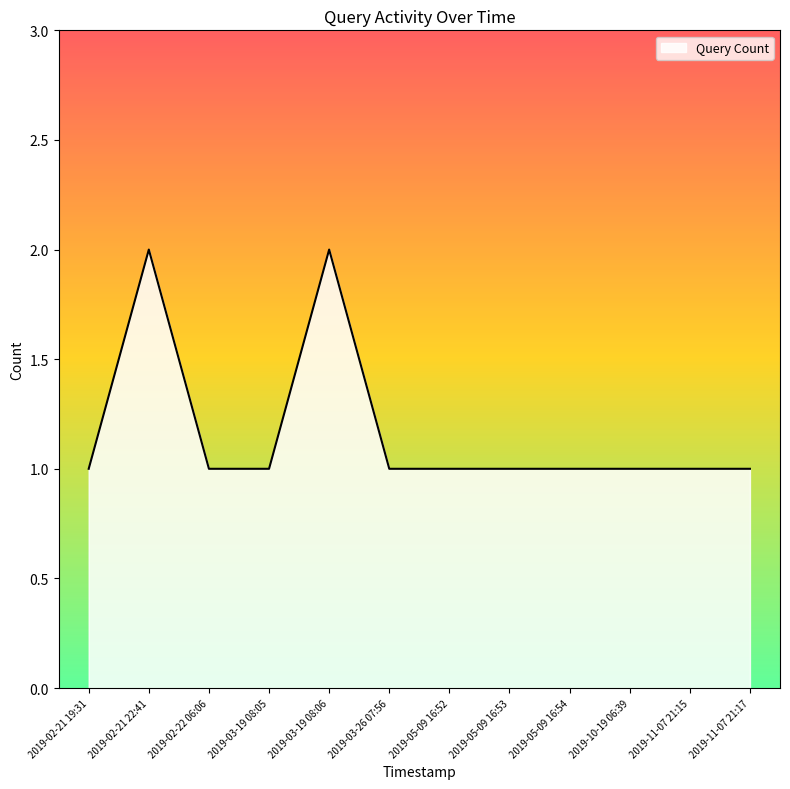

What is the sum of all values?

14